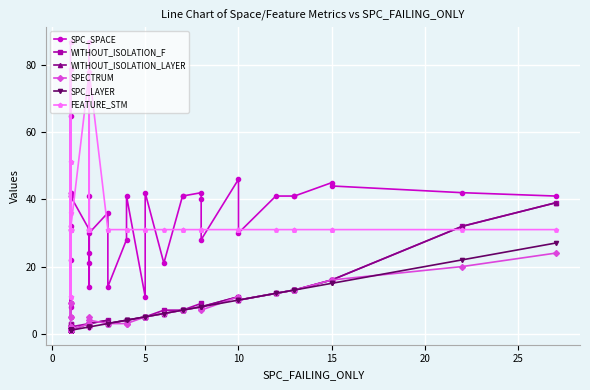

Count the number of categories in the chart.

40